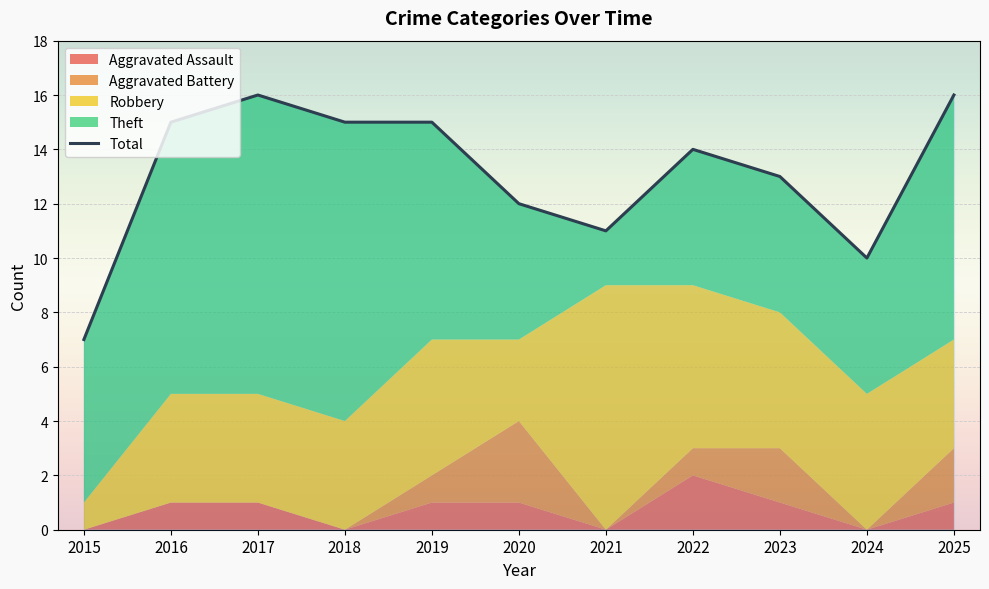

List the labels in order of value, smallest first.

2015, 2024, 2021, 2020, 2023, 2022, 2016, 2018, 2019, 2017, 2025